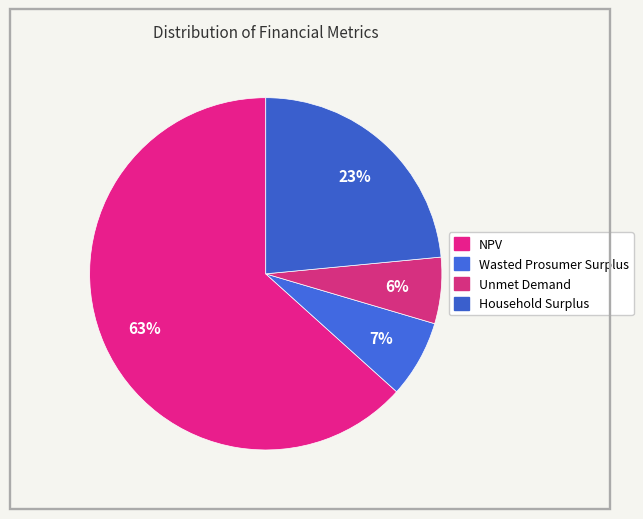

To the nearest percent, what is the difference between the largest and smallest slice percentages?

57%